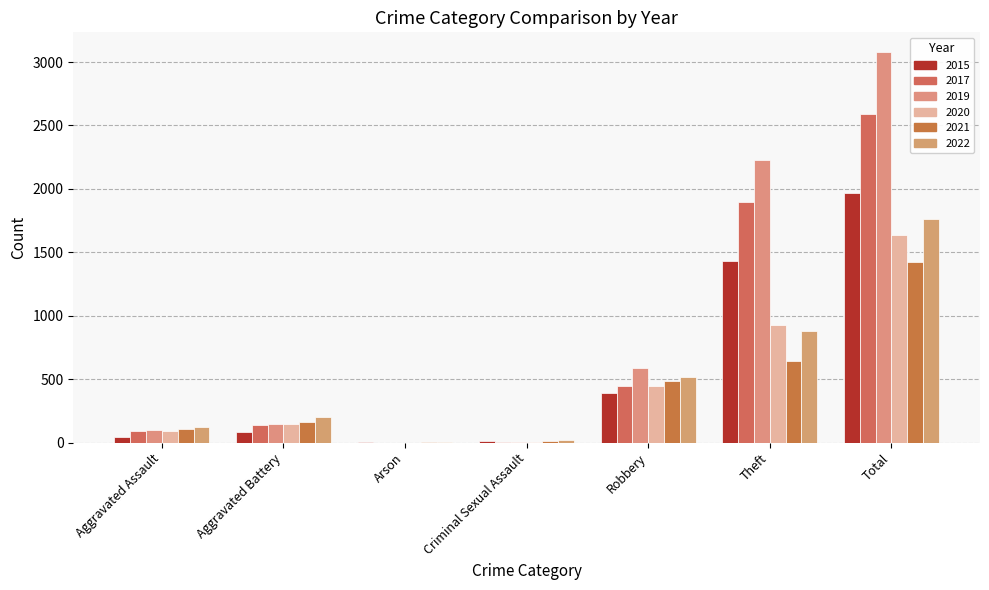

Reading left to right, list all the values displayed in this chart.

2015: 46	82	3	12	395	1429	1968
2017: 95	142	0	8	446	1896	2592
2019: 98	148	1	8	591	2230	3080
2020: 94	150	1	3	450	930	1634
2021: 110	163	2	14	484	642	1423
2022: 121	202	5	24	521	880	1761